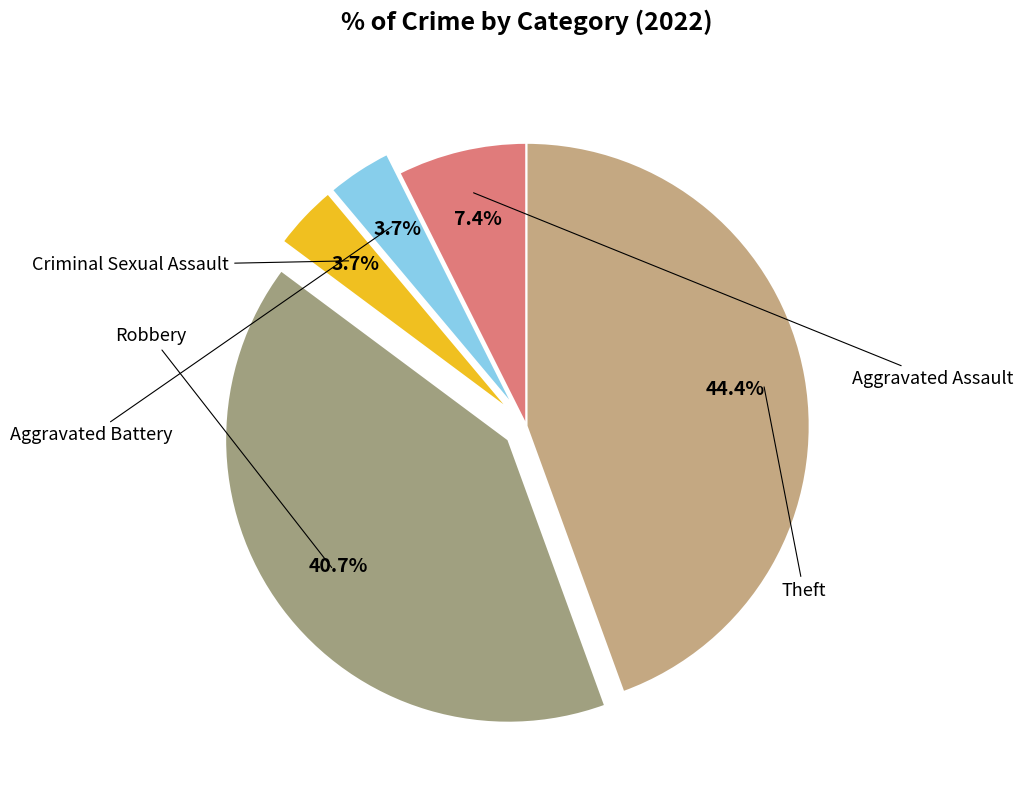

True or false: Aggravated Battery accounts for 4% of the total.

True